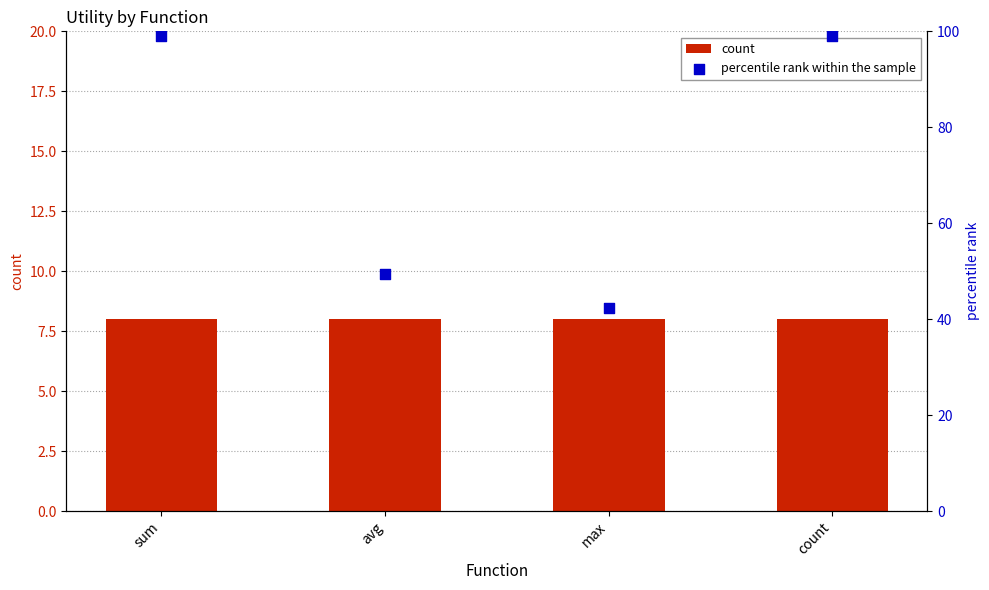

What are all the series names shown in the legend?

count, percentile rank within the sample